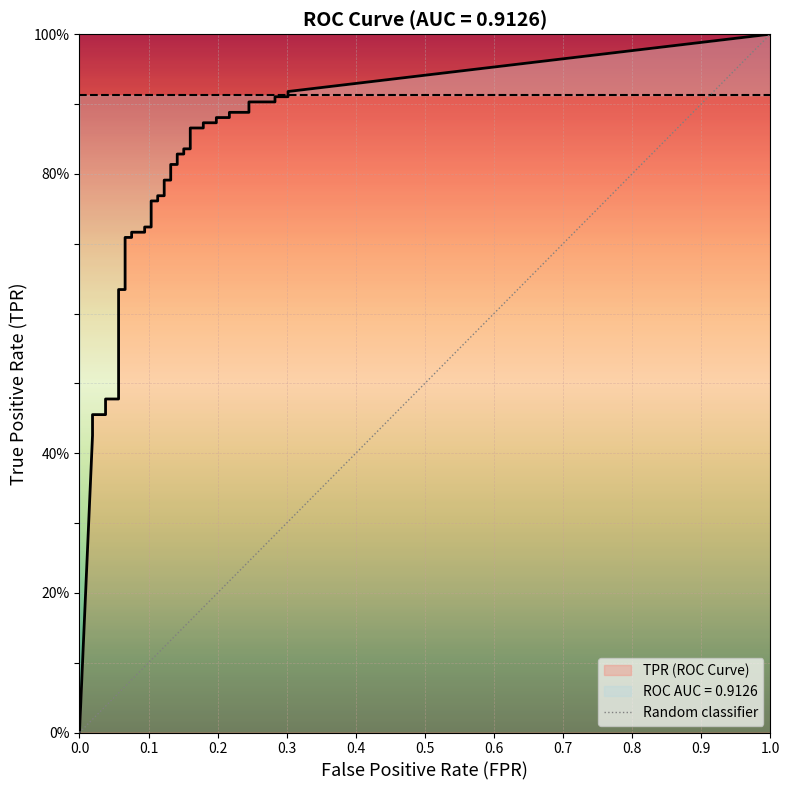

True or false: the data shows -1 at 0.0.

False